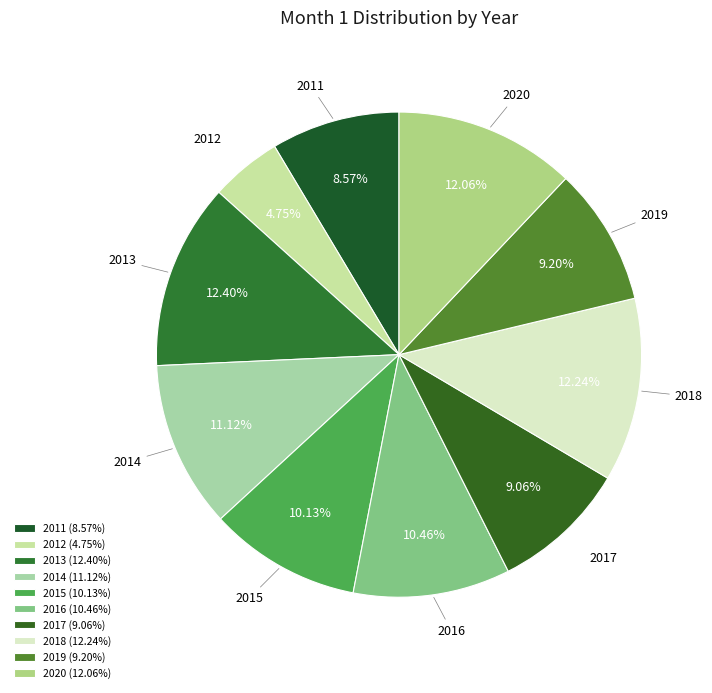

What is the ratio of the value at 2016 to the value at 2012?

2.2